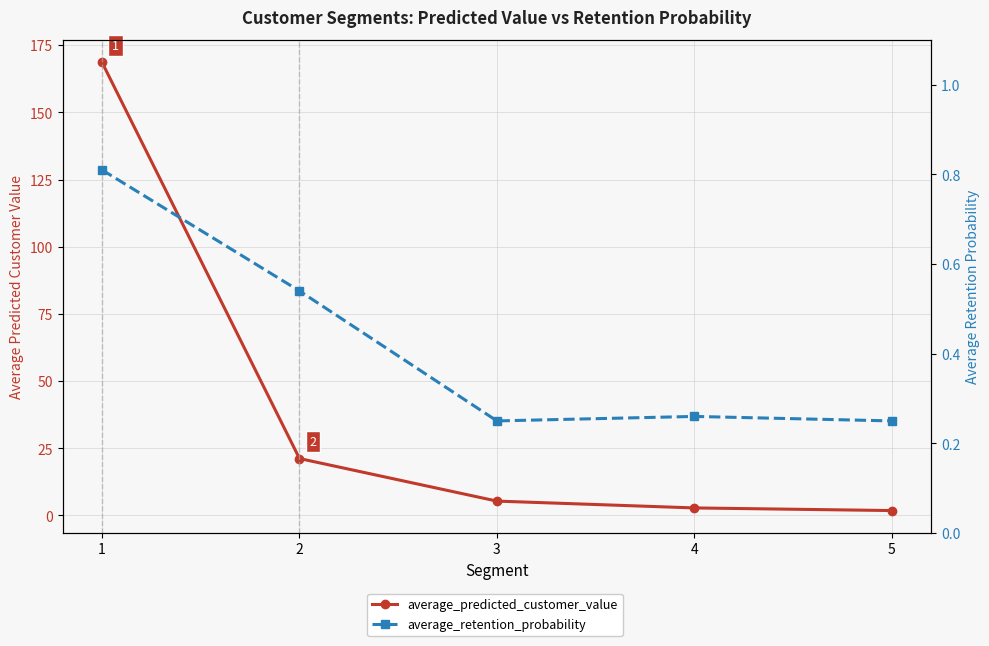

What is the total value across all series at 3?

5.6